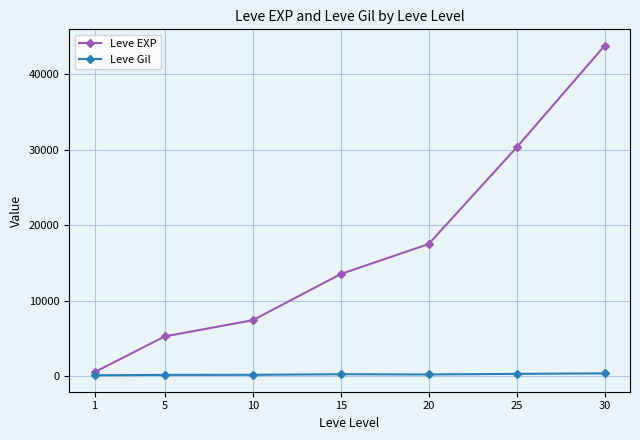

What is the value of the Leve EXP point at the 2nd from the left?

5261.7